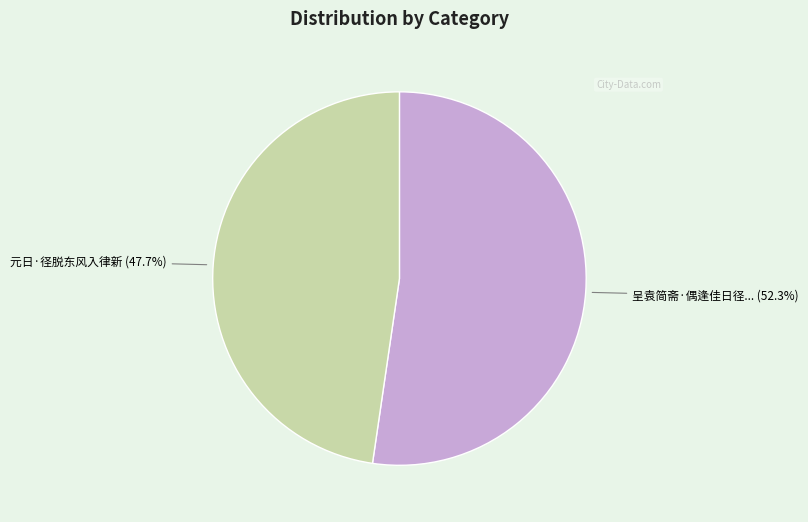

Does any single category account for the majority?

Yes